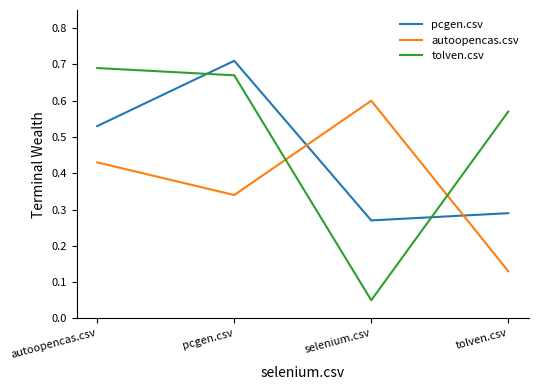

What is the total value across all series at selenium.csv?

0.9